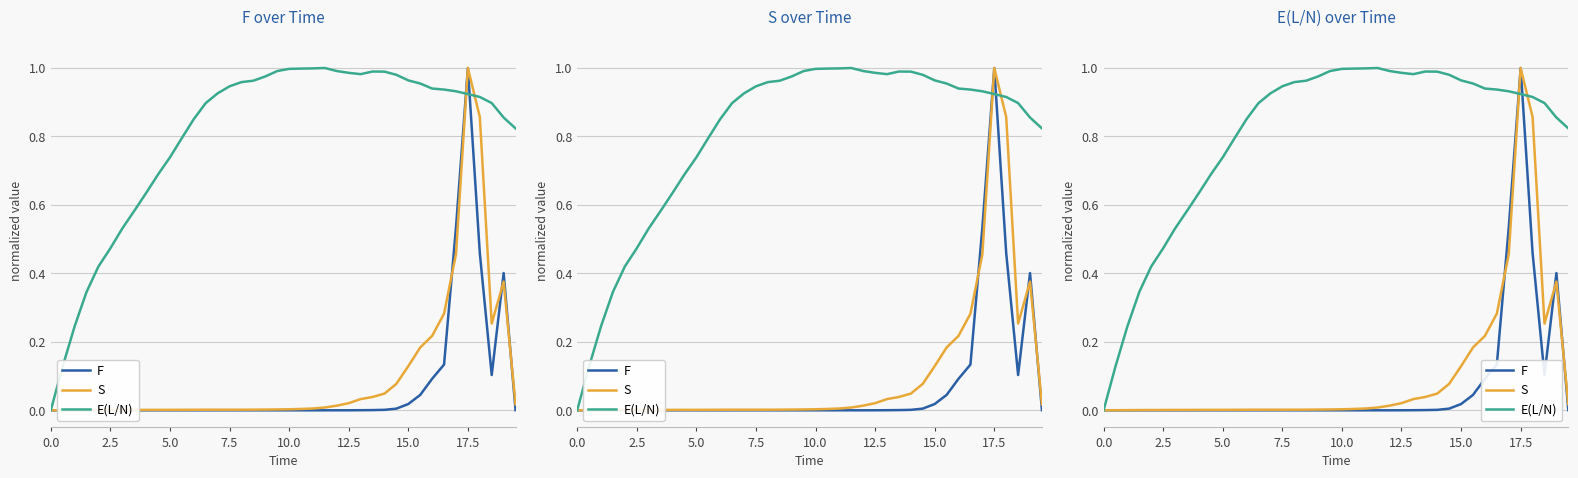

At which category does F reach its first local peak?

17.5